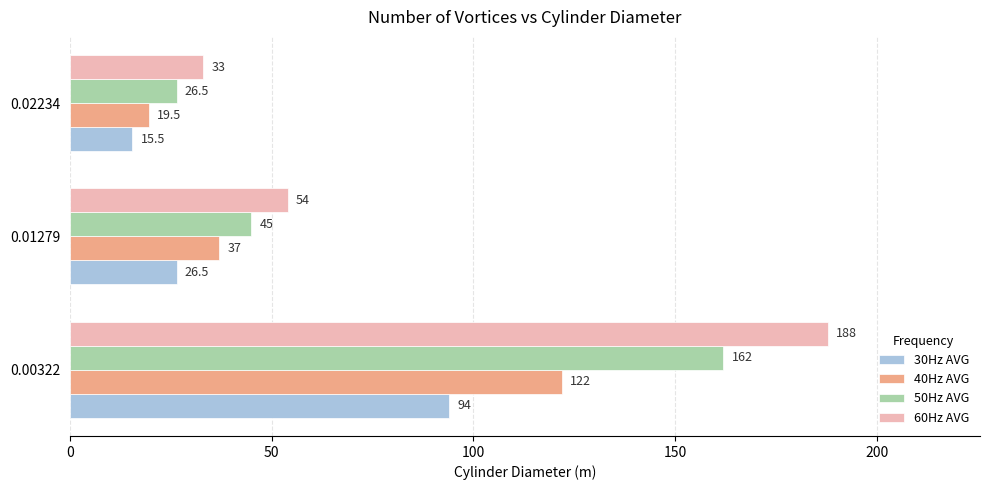

What is the sum of the 60Hz AVG values at 0.01279 and 0.00322?

242.0